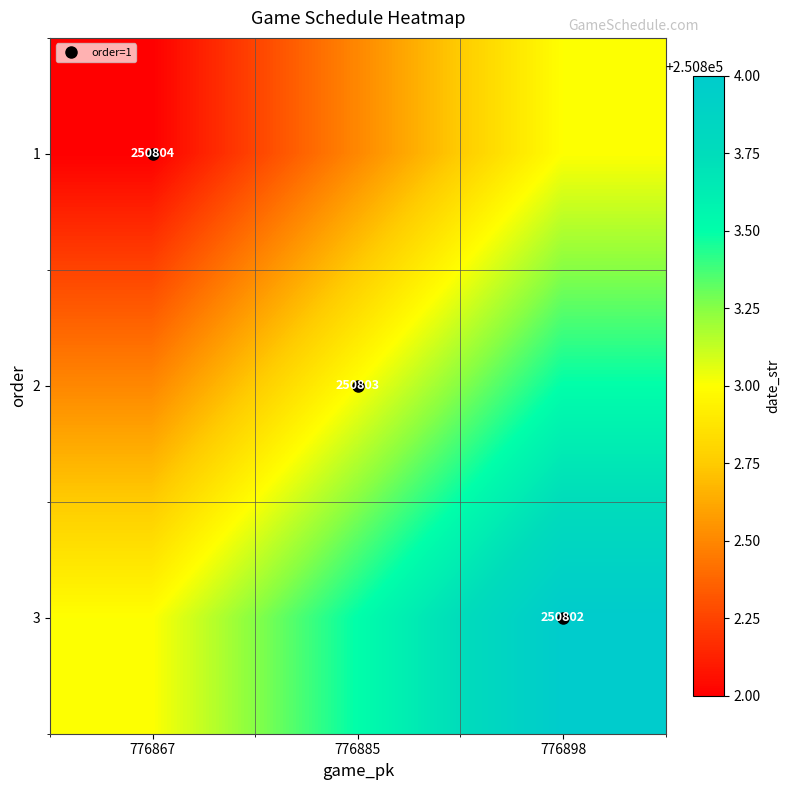

How many categories are shown in the chart?

3